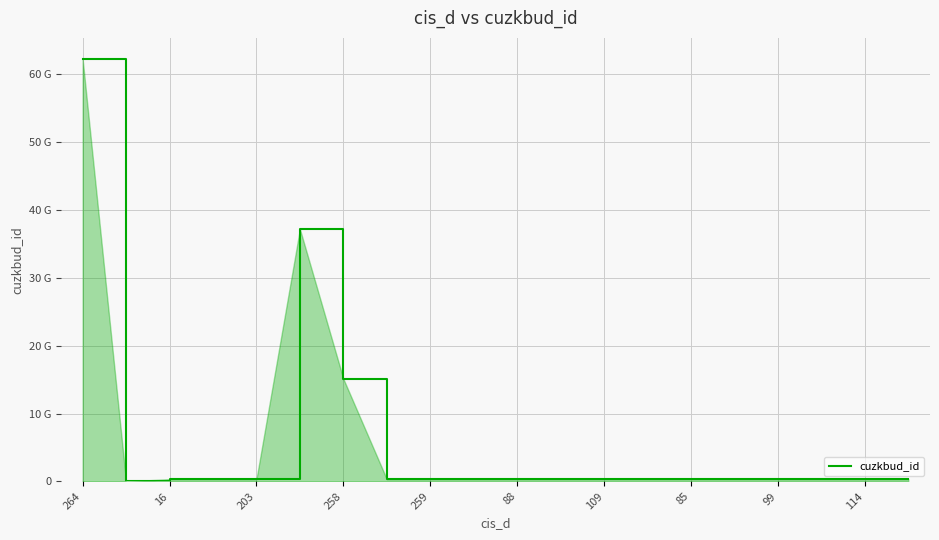

Is this an area chart (filled region under the line)?

Yes